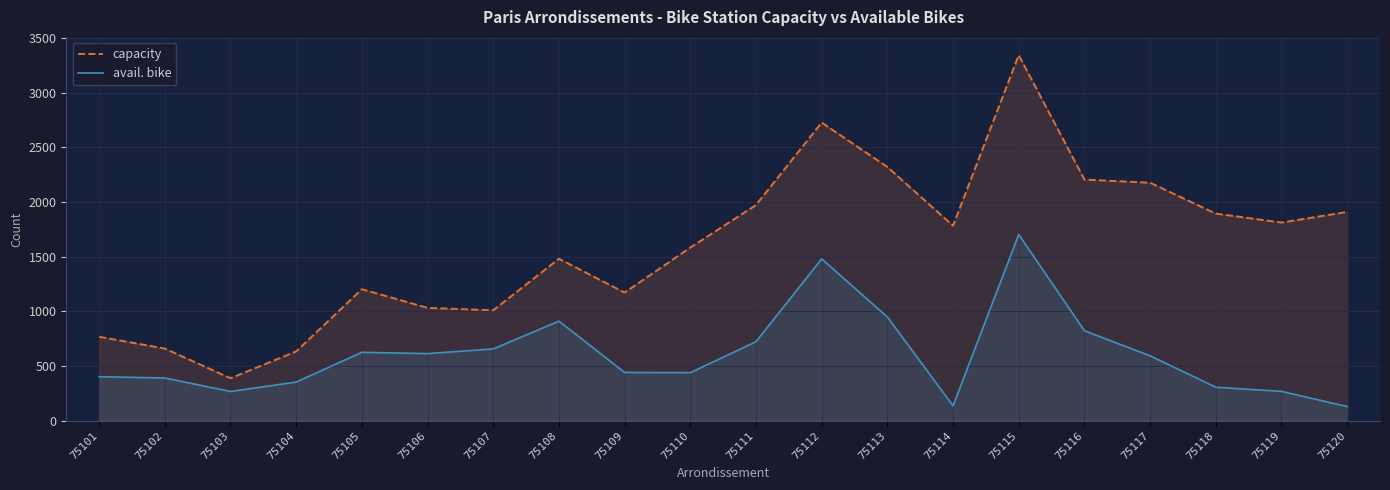

What is the sum of all capacity values?

32071